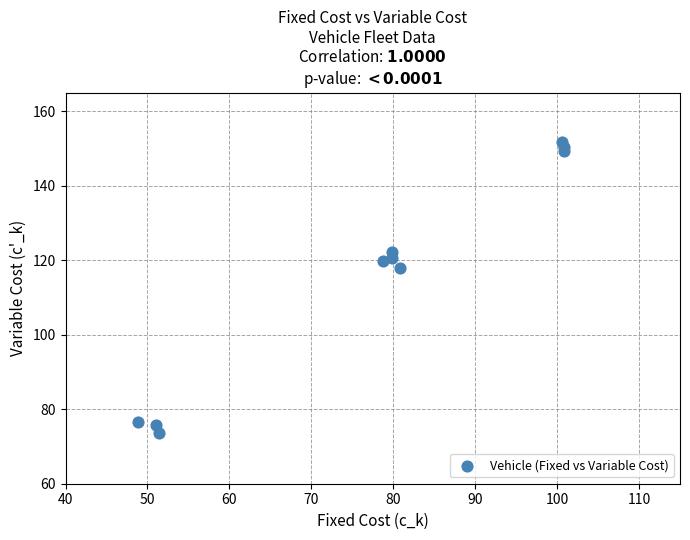

What Y value in the scatter plot is closest to 112?

117.8